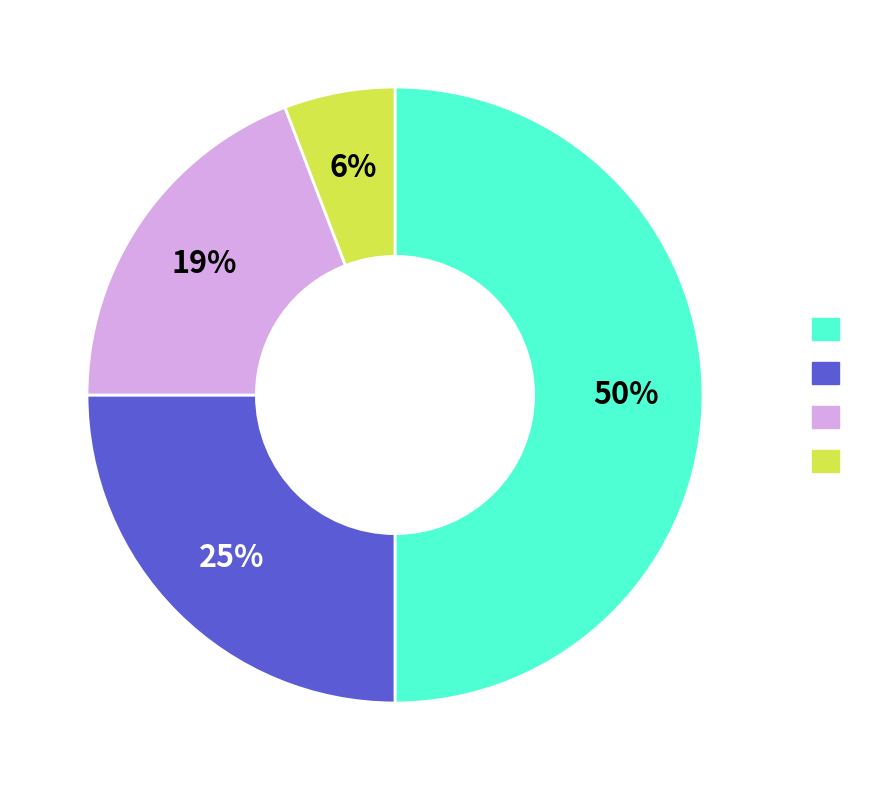

To the nearest percent, what is the difference between the largest and smallest slice percentages?

44%